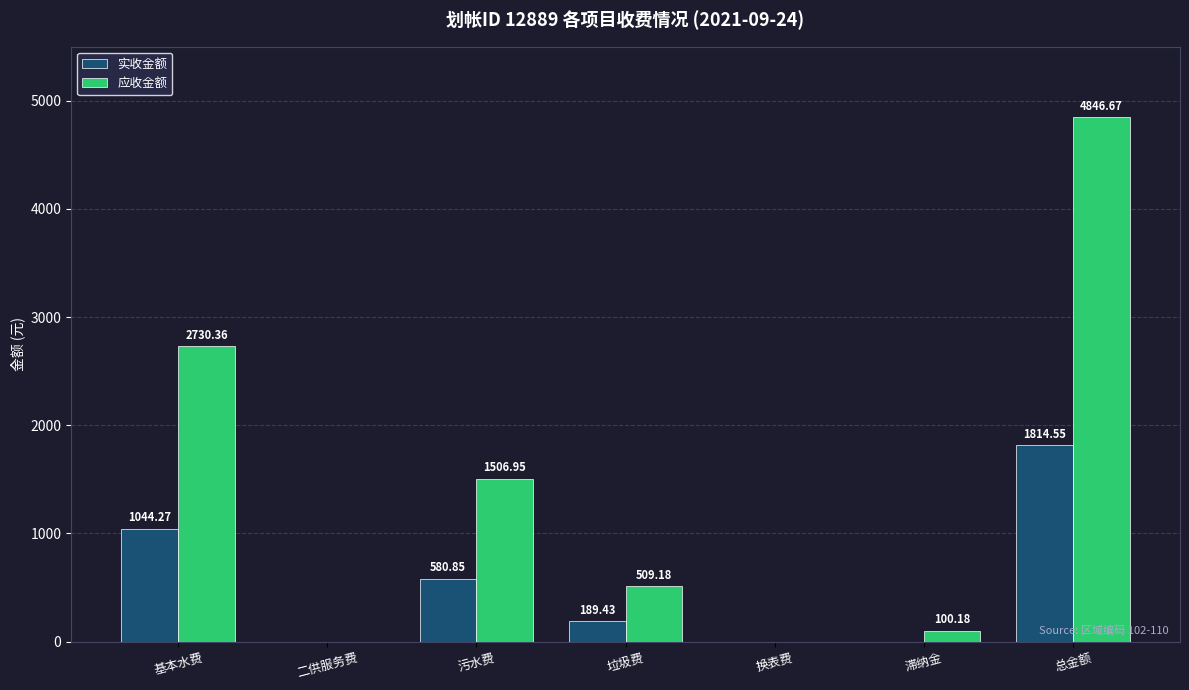

Where does the 应收金额 series first go above 509?

基本水费